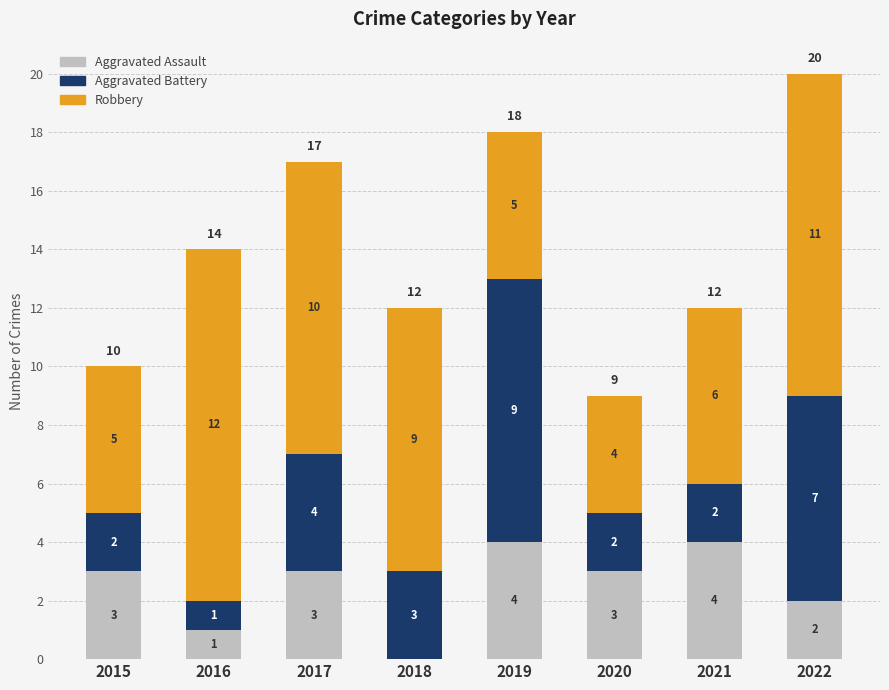

Reading left to right, what are the values for Aggravated Assault?

2015=3	2016=1	2017=3	2018=0	2019=4	2020=3	2021=4	2022=2